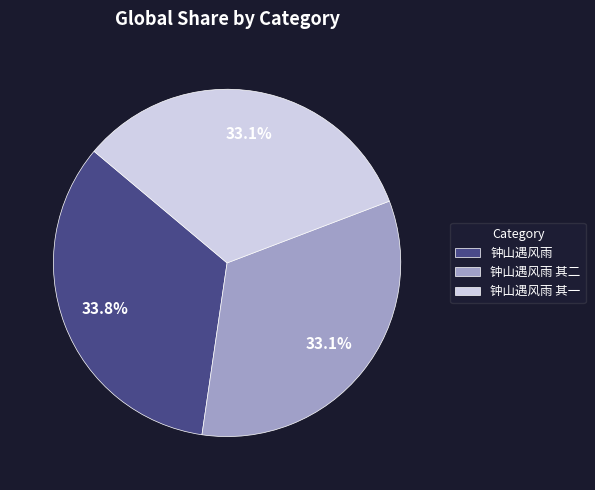

Is it true that 钟山遇风雨 is 34% of the pie?

True